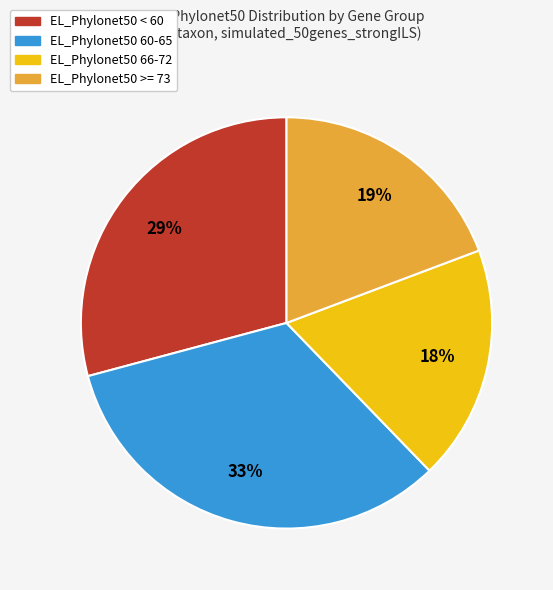

Approximately how many times larger is the value at EL_Phylonet50 >= 73 compared to EL_Phylonet50 60-65?

0.6